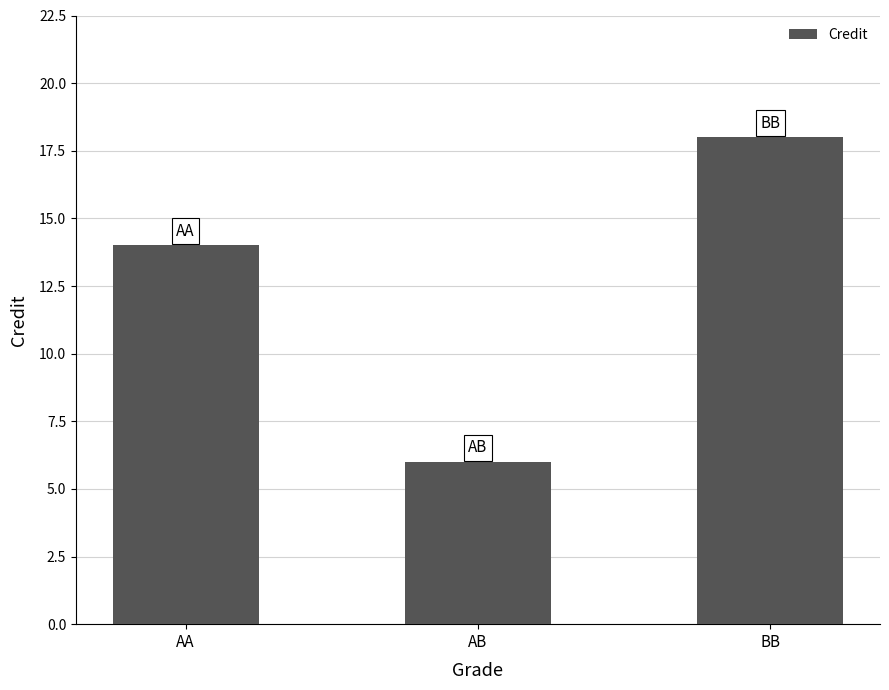

How many series are shown in this chart?

1